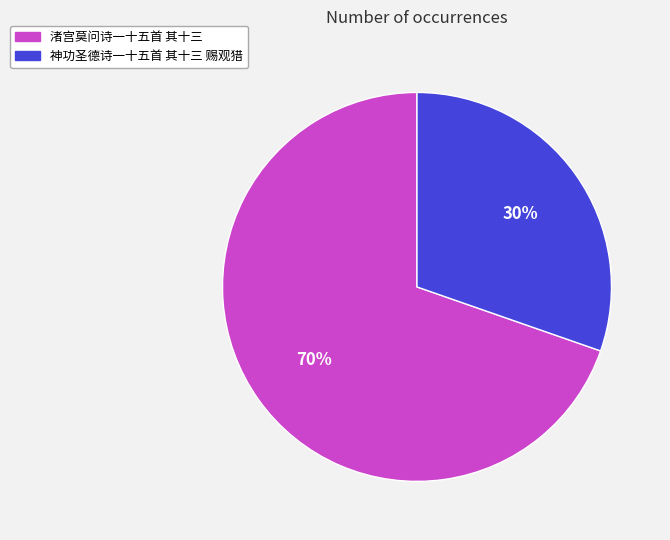

To the nearest percent, what portion does 渚宫莫问诗一十五首 其十三 represent?

70%